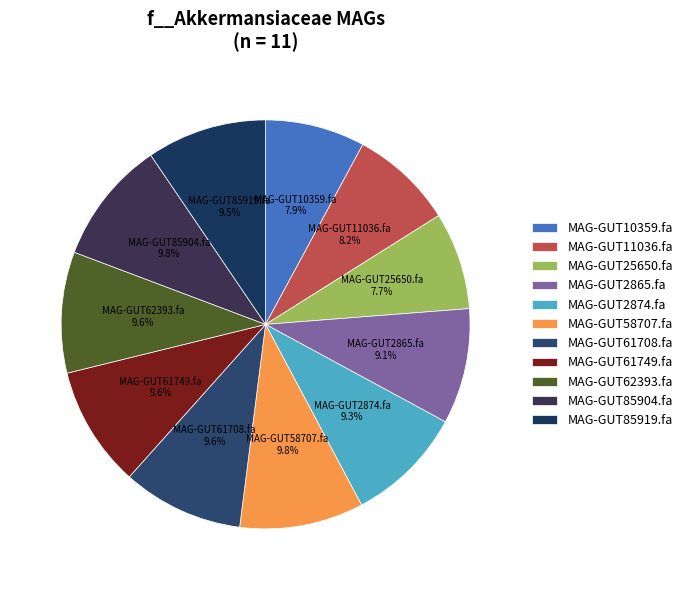

The MAG-GUT58707.fa slice represents 10% of the pie. True or false?

True